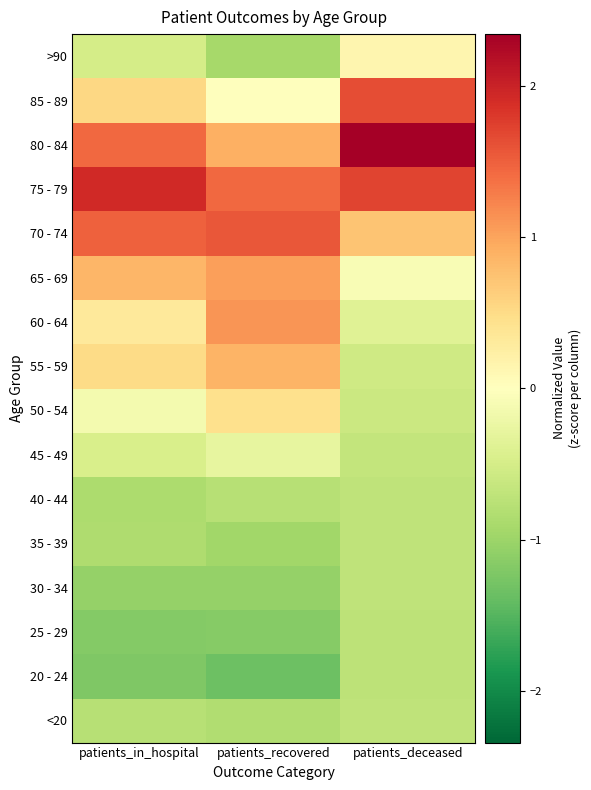

How many series are shown in this chart?

16